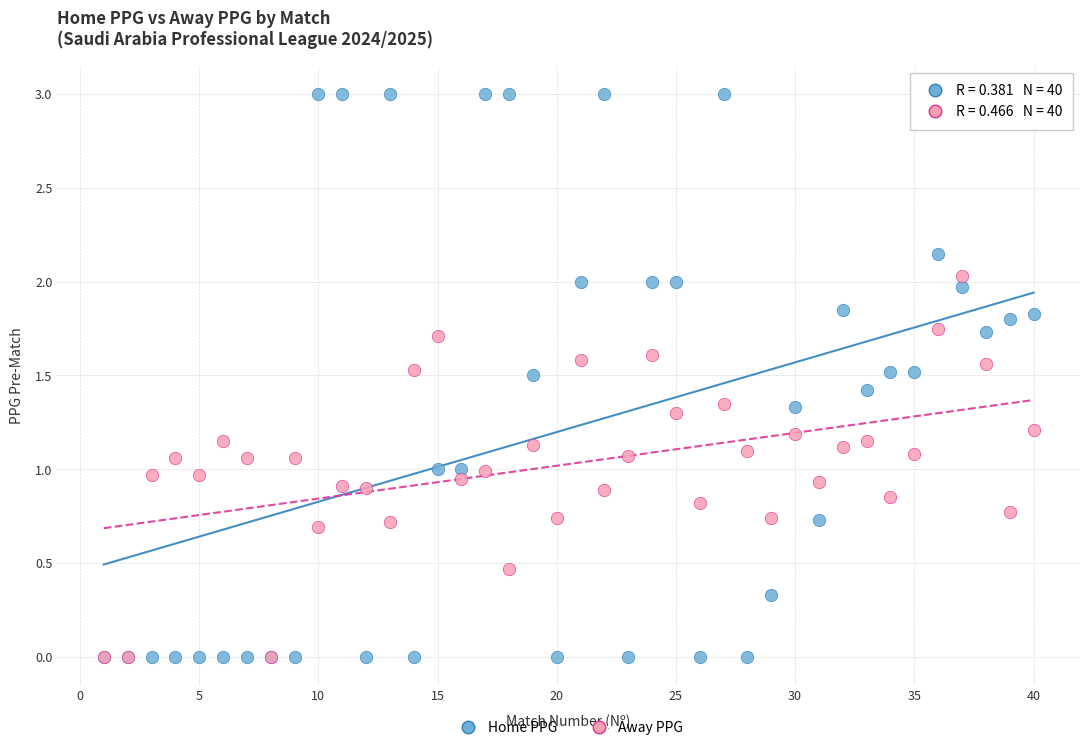

Which series contains the highest Y value?

Home PPG